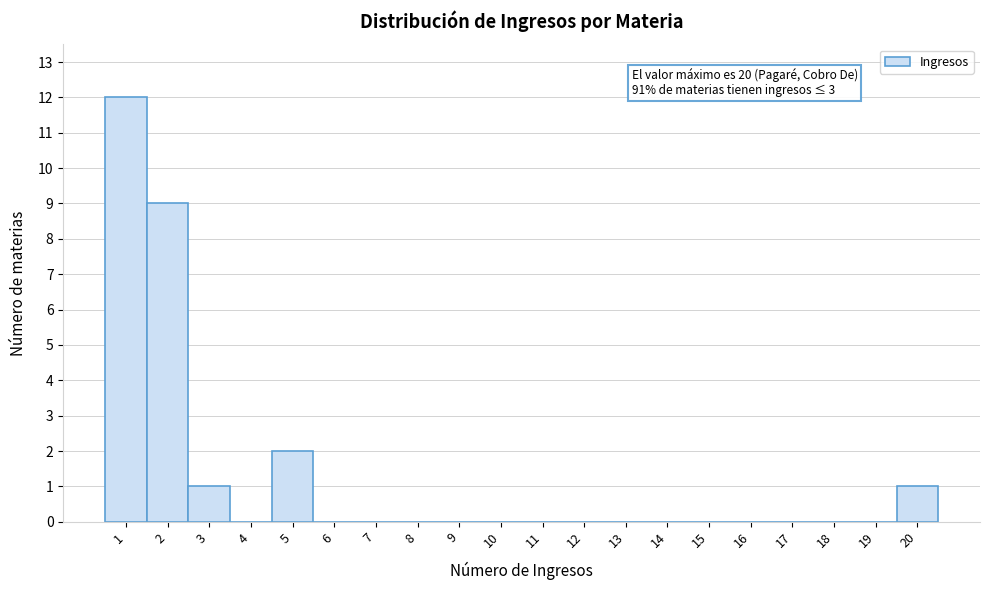

Over which range of the x-axis is the bar tallest?

0.5 to 1.5